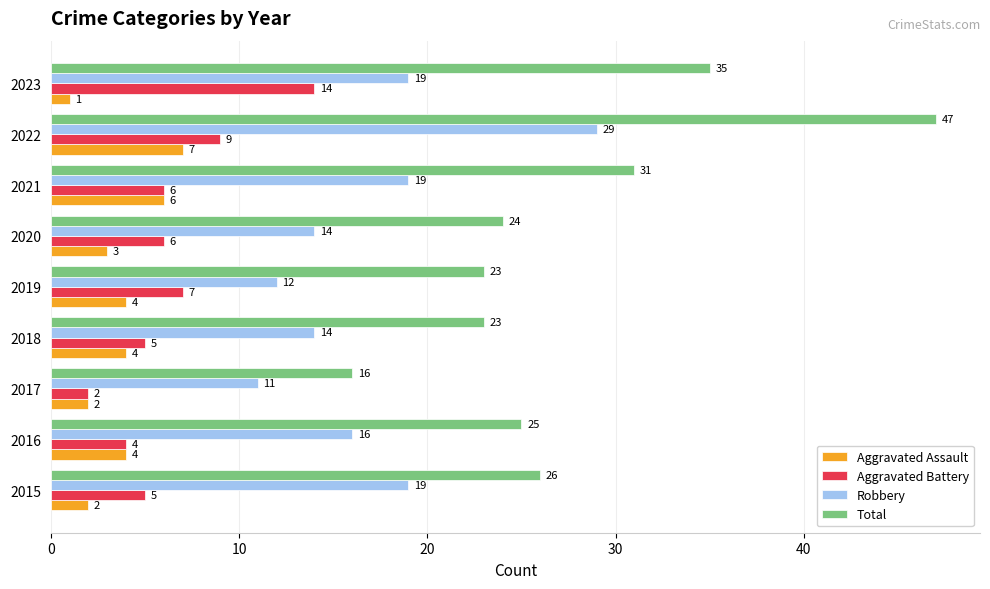

Between 2018 and 2021, which series saw the biggest shift?

Total